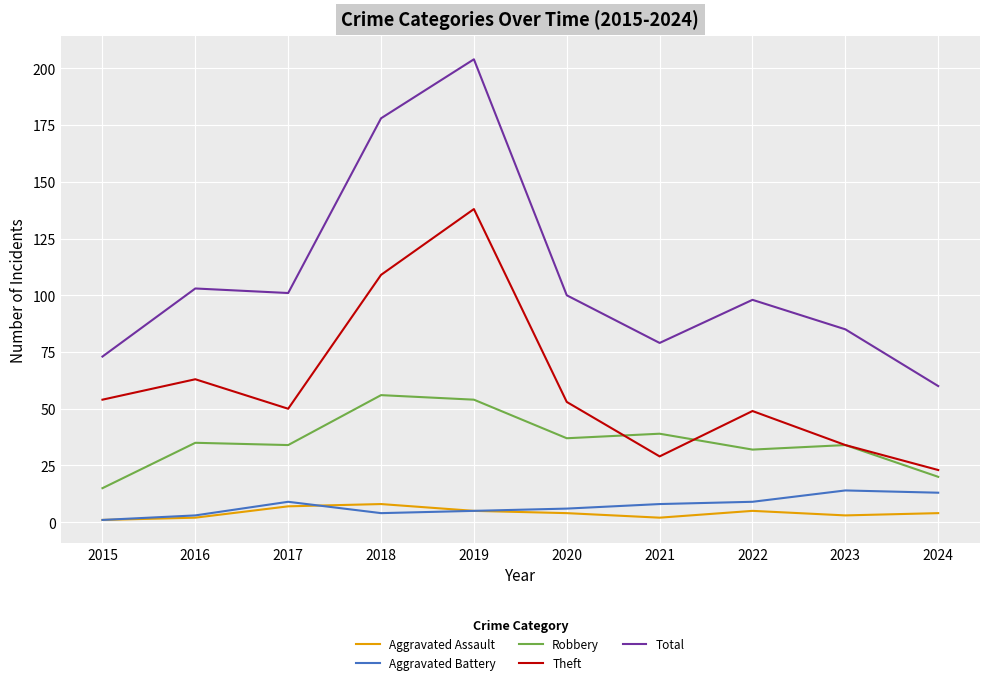

Which series has the largest total across all categories?

Total